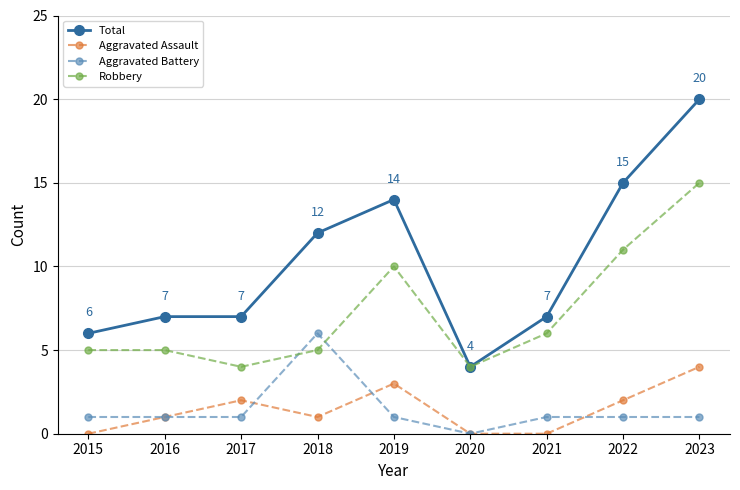

What is the spread (max minus min) of values at 2021?

7